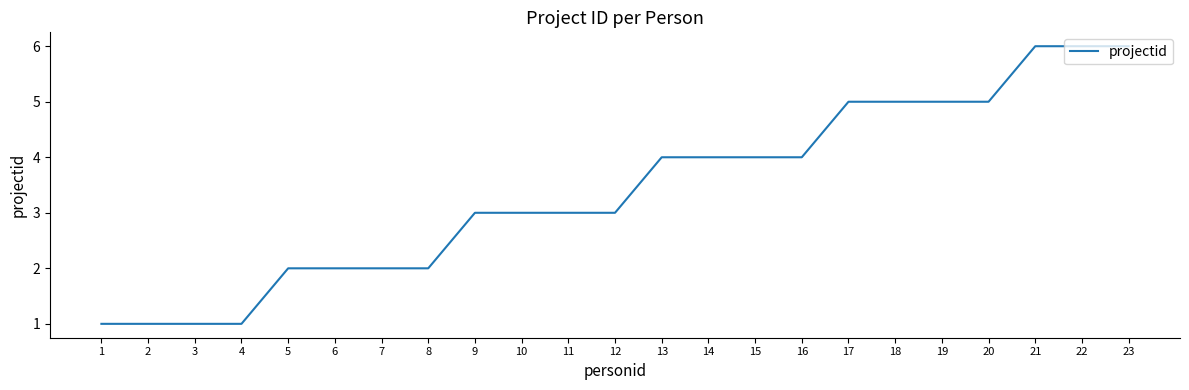

What is the difference between the values at 6 and 4?

1